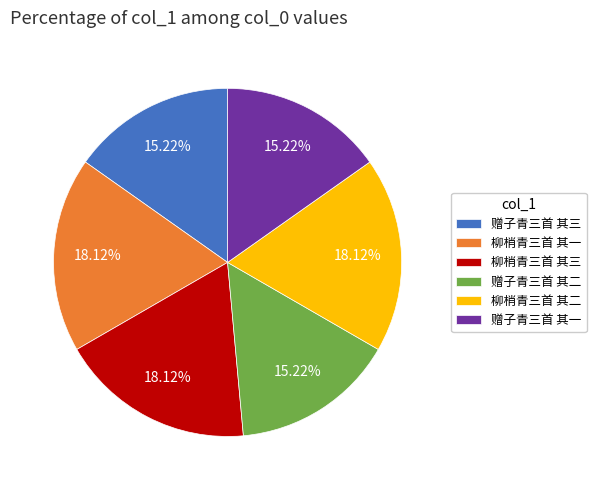

To the nearest percent, what is the combined percentage of 赠子青三首 其三 and 柳梢青三首 其二?

33%